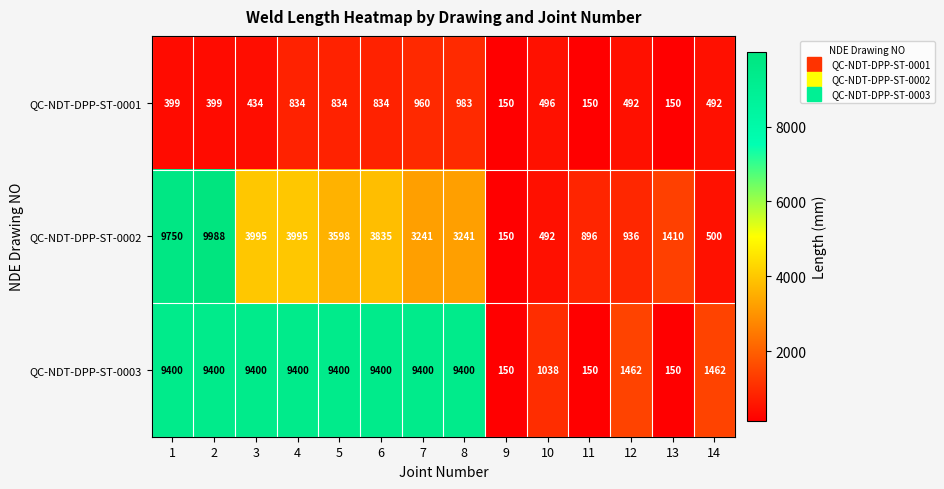

Which series changed the most between 3 and 5?

QC-NDT-DPP-ST-0001